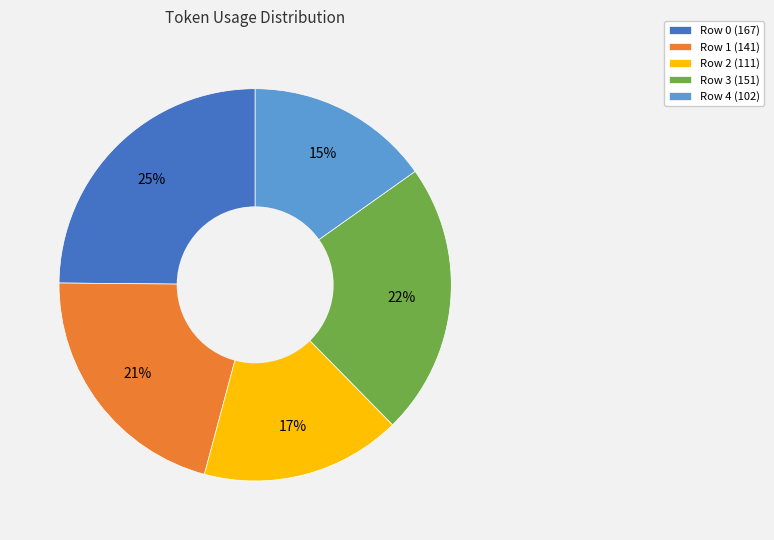

To the nearest percent, what is the combined percentage of Row 1 and Row 3?

43%